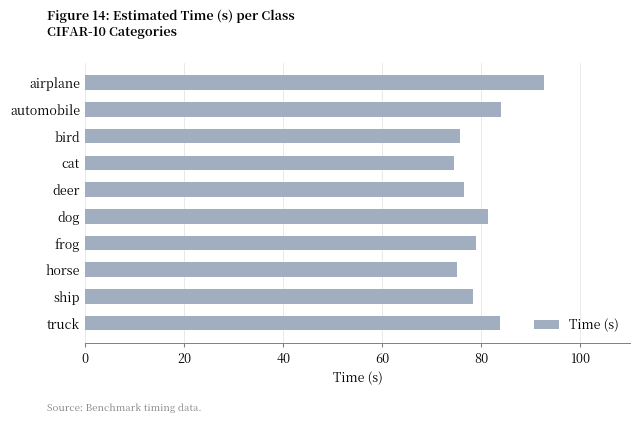

Count the number of categories in the chart.

10